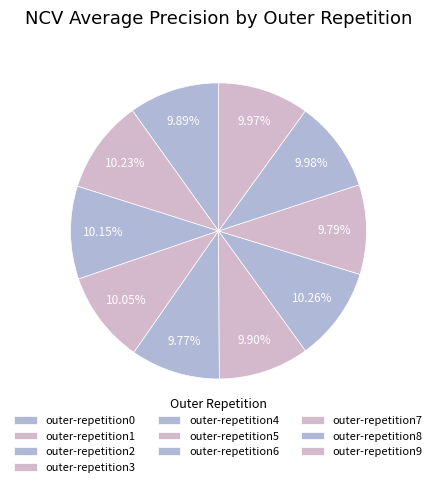

To the nearest percent, what percentage of the pie is outer-repetition7?

10%